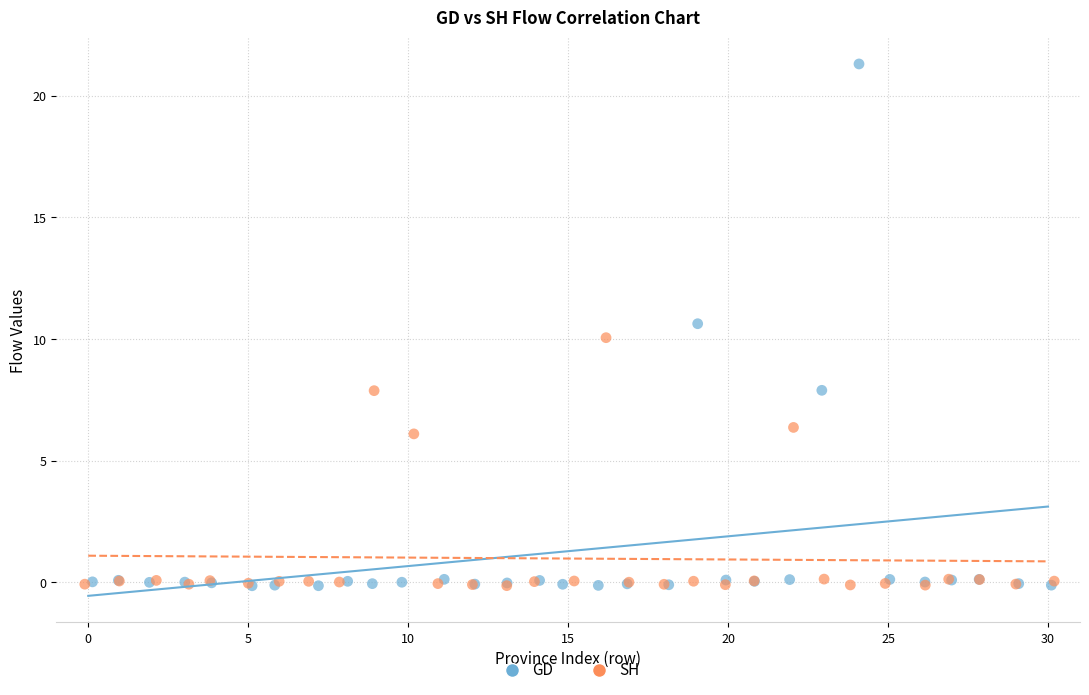

Which series contains the highest Y value?

GD